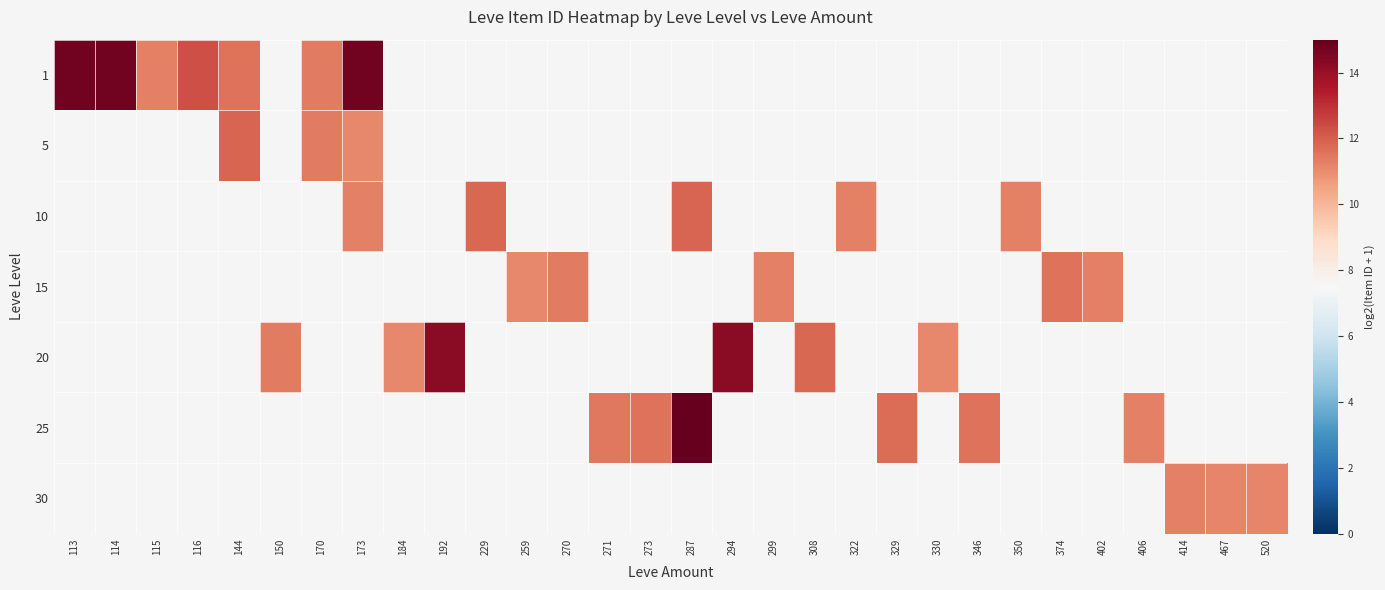

List the series in order of their overall mean, lowest first.

1, 5, 10, 15, 20, 25, 30